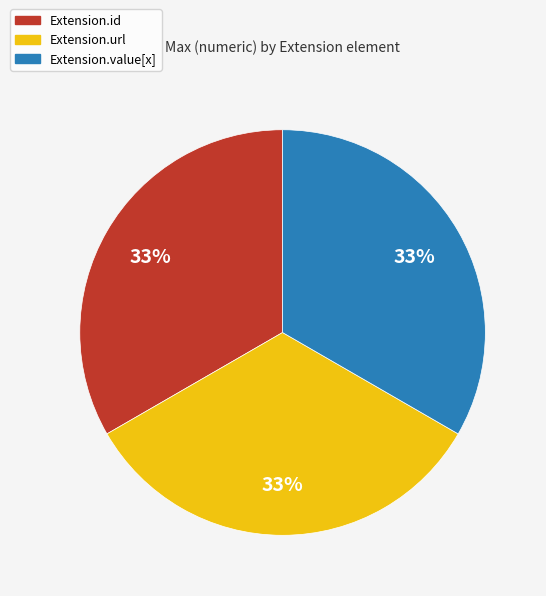

Is there any slice that represents more than half of the pie?

No